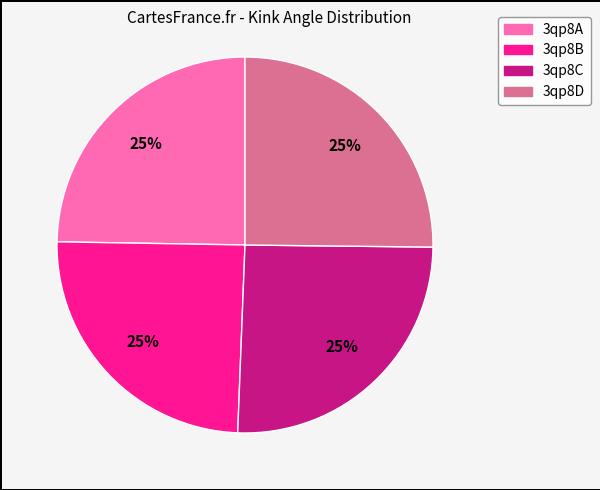

To the nearest percent, what percentage of the pie is 3qp8A?

25%